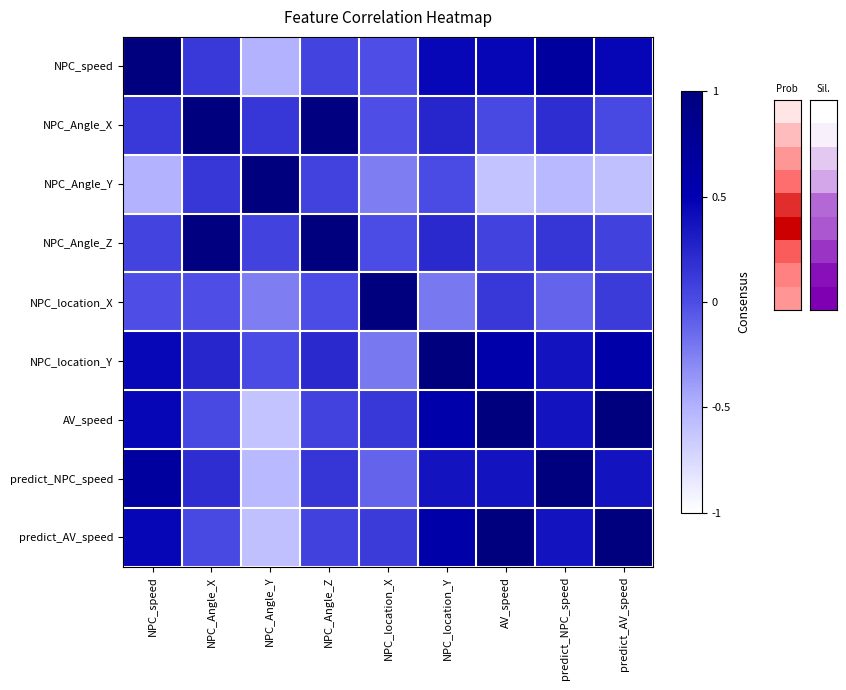

Reading left to right, list all the values displayed in this chart.

NPC_speed: NPC_speed=1.0	NPC_Angle_X=0.1	NPC_Angle_Y=-0.5	NPC_Angle_Z=0.1	NPC_location_X=-0.0	NPC_location_Y=0.5	AV_speed=0.5	predict_NPC_speed=0.7	predict_AV_speed=0.5
NPC_Angle_X: NPC_speed=0.1	NPC_Angle_X=1.0	NPC_Angle_Y=0.1	NPC_Angle_Z=1.0	NPC_location_X=-0.0	NPC_location_Y=0.2	AV_speed=0.0	predict_NPC_speed=0.2	predict_AV_speed=0.0
NPC_Angle_Y: NPC_speed=-0.5	NPC_Angle_X=0.1	NPC_Angle_Y=1.0	NPC_Angle_Z=0.1	NPC_location_X=-0.2	NPC_location_Y=0.0	AV_speed=-0.6	predict_NPC_speed=-0.5	predict_AV_speed=-0.6
NPC_Angle_Z: NPC_speed=0.1	NPC_Angle_X=1.0	NPC_Angle_Y=0.1	NPC_Angle_Z=1.0	NPC_location_X=0.0	NPC_location_Y=0.2	AV_speed=0.1	predict_NPC_speed=0.1	predict_AV_speed=0.1
NPC_location_X: NPC_speed=-0.0	NPC_Angle_X=-0.0	NPC_Angle_Y=-0.2	NPC_Angle_Z=0.0	NPC_location_X=1.0	NPC_location_Y=-0.2	AV_speed=0.1	predict_NPC_speed=-0.1	predict_AV_speed=0.1
NPC_location_Y: NPC_speed=0.5	NPC_Angle_X=0.2	NPC_Angle_Y=0.0	NPC_Angle_Z=0.2	NPC_location_X=-0.2	NPC_location_Y=1.0	AV_speed=0.6	predict_NPC_speed=0.4	predict_AV_speed=0.6
AV_speed: NPC_speed=0.5	NPC_Angle_X=0.0	NPC_Angle_Y=-0.6	NPC_Angle_Z=0.1	NPC_location_X=0.1	NPC_location_Y=0.6	AV_speed=1.0	predict_NPC_speed=0.4	predict_AV_speed=1.0
predict_NPC_speed: NPC_speed=0.7	NPC_Angle_X=0.2	NPC_Angle_Y=-0.5	NPC_Angle_Z=0.1	NPC_location_X=-0.1	NPC_location_Y=0.4	AV_speed=0.4	predict_NPC_speed=1.0	predict_AV_speed=0.4
predict_AV_speed: NPC_speed=0.5	NPC_Angle_X=0.0	NPC_Angle_Y=-0.6	NPC_Angle_Z=0.1	NPC_location_X=0.1	NPC_location_Y=0.6	AV_speed=1.0	predict_NPC_speed=0.4	predict_AV_speed=1.0